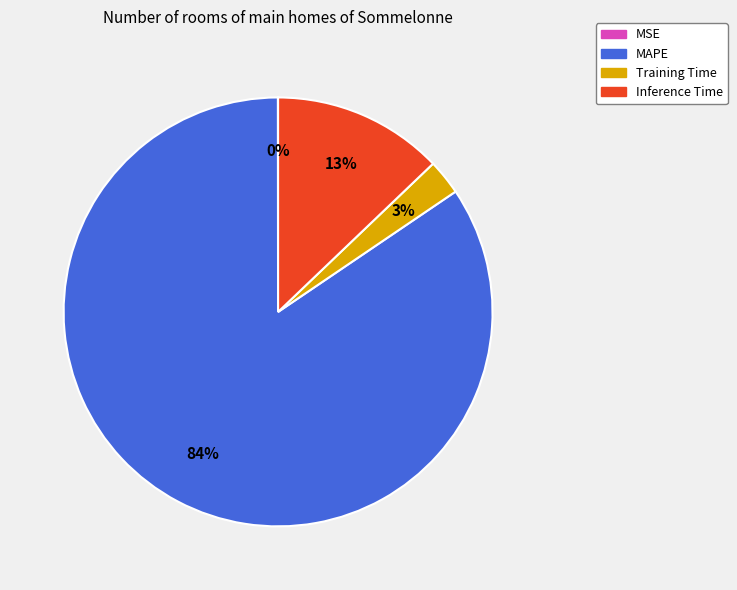

Is the sum of MAPE and Inference Time greater than half?

Yes